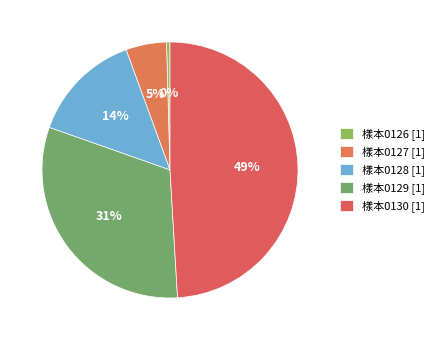

True or false: 樣本0128 accounts for 1% of the total.

False